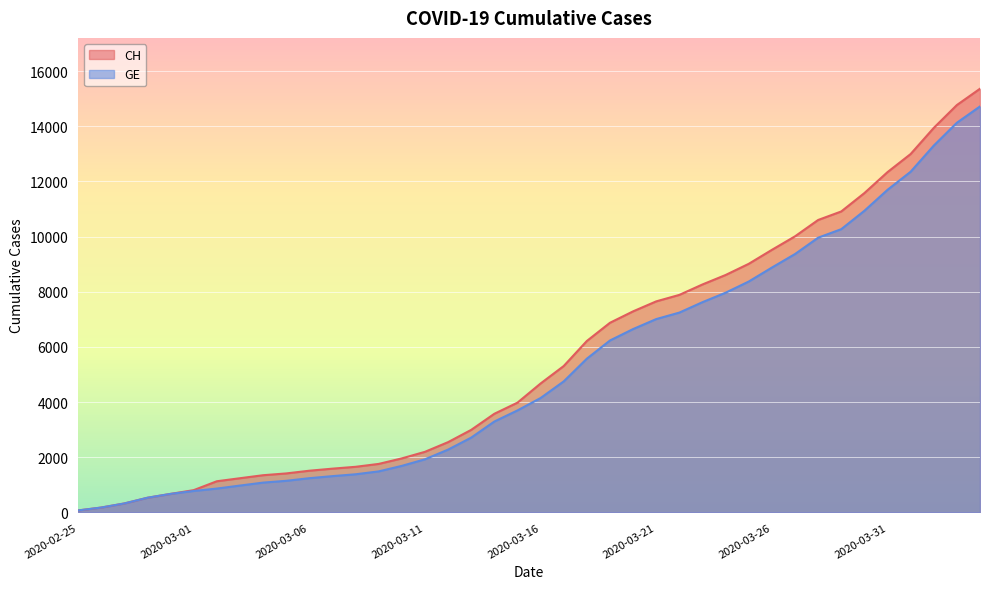

How many data points in CH are above 4674?

19